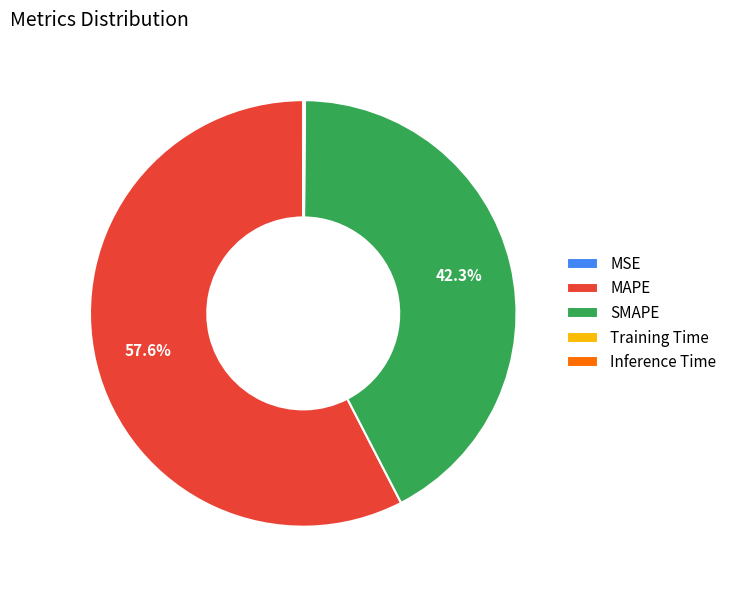

What is the largest slice in the pie chart?

MAPE